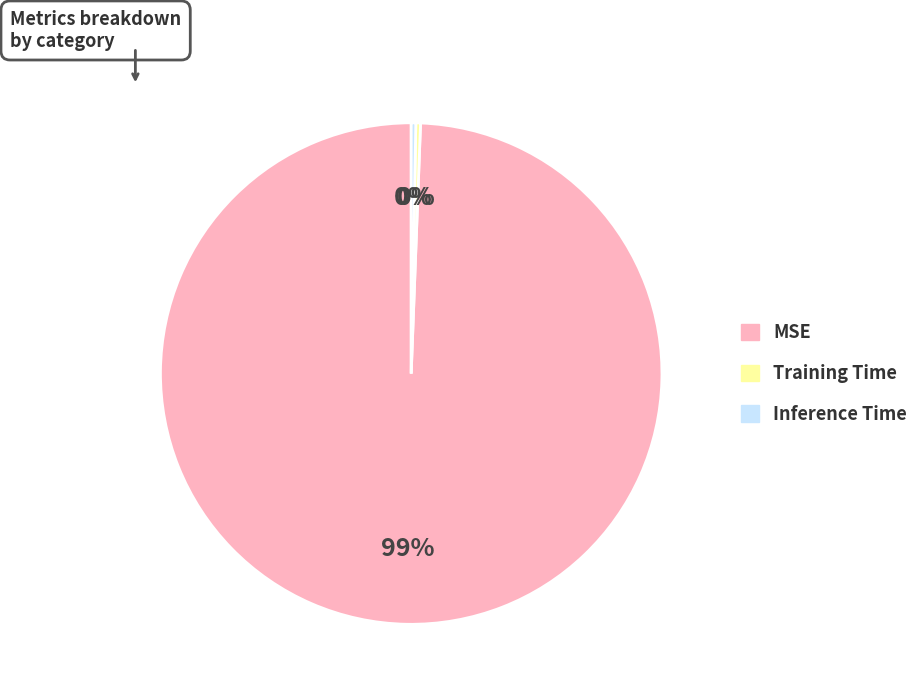

Is the sum of Training Time and Inference Time greater than half?

No